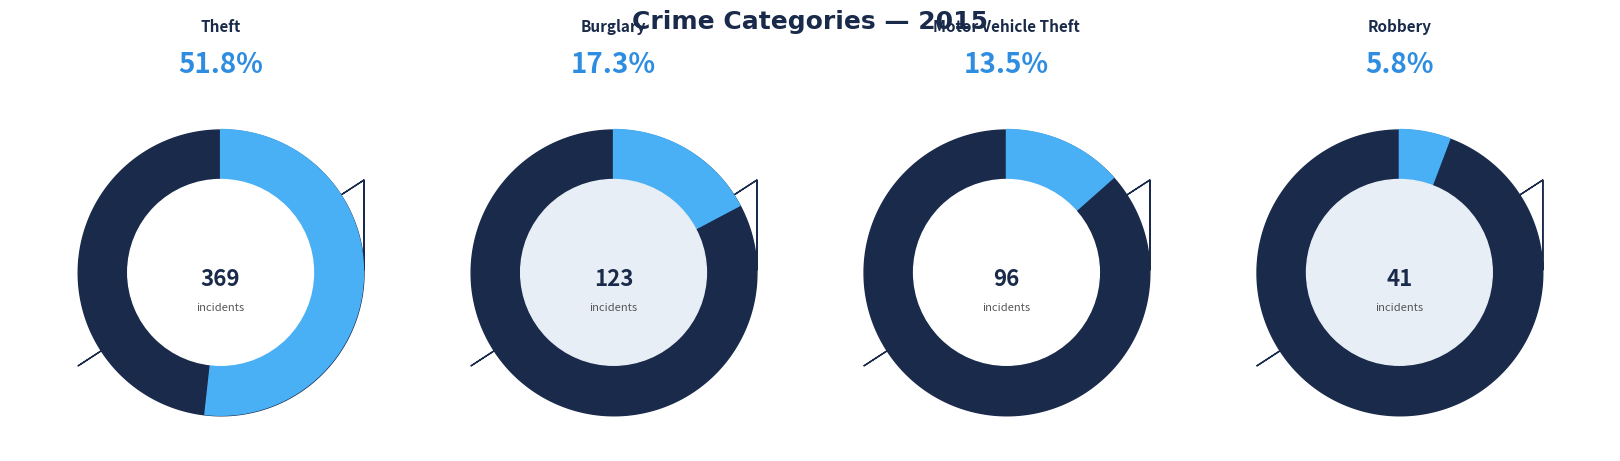

Is it true that Burglary is 17% of the pie?

True